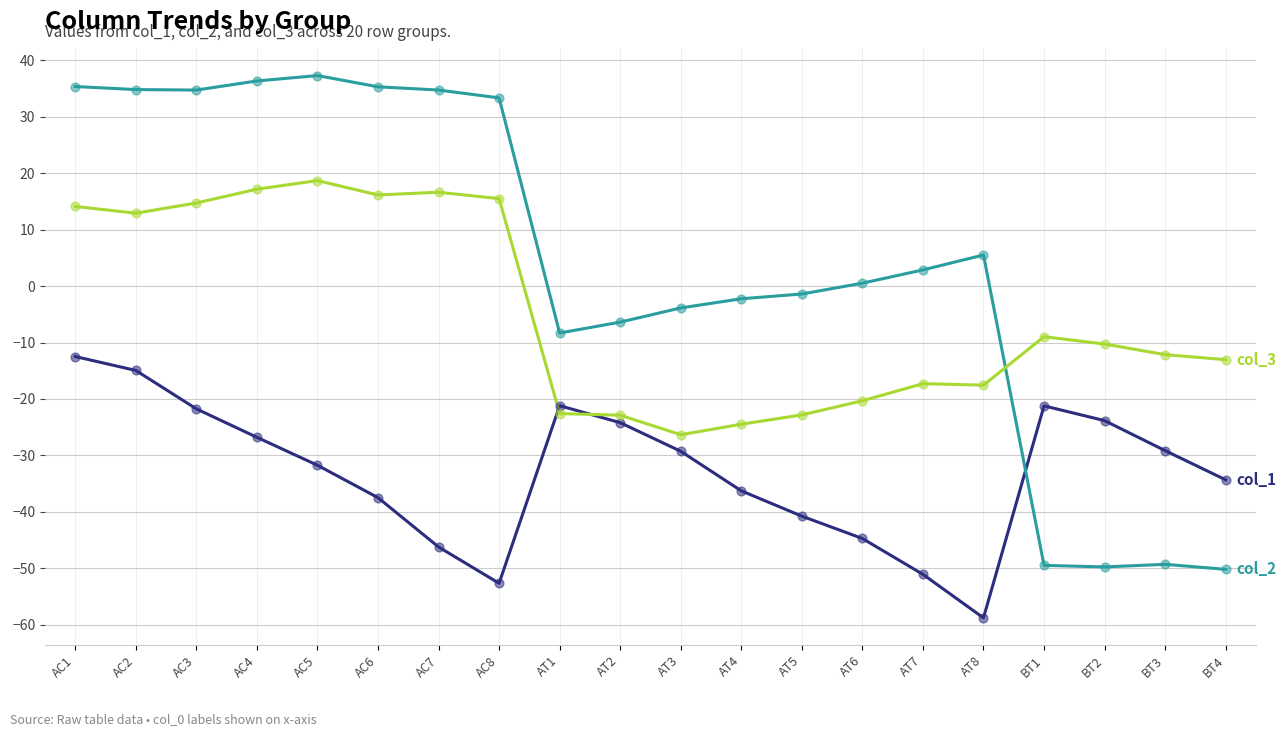

What is the total value across all series at BT1?

-79.7